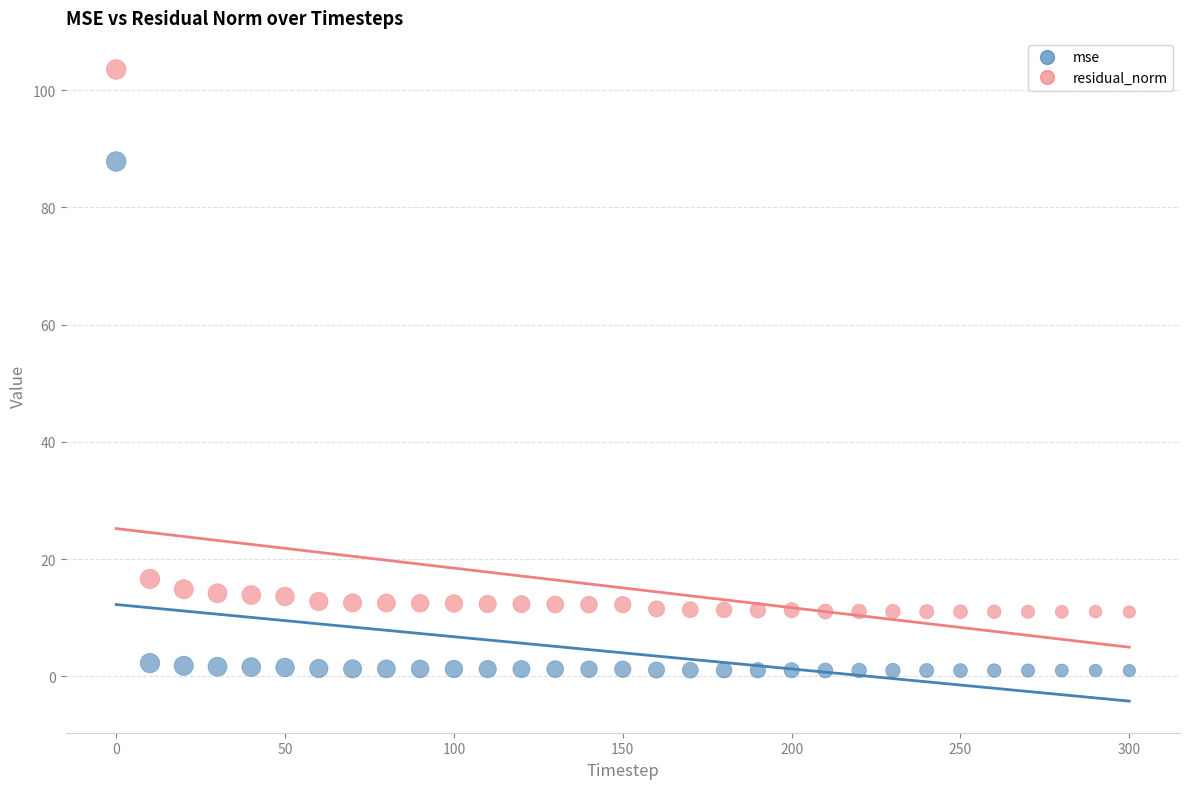

What are all the series names shown in the legend?

mse, residual_norm